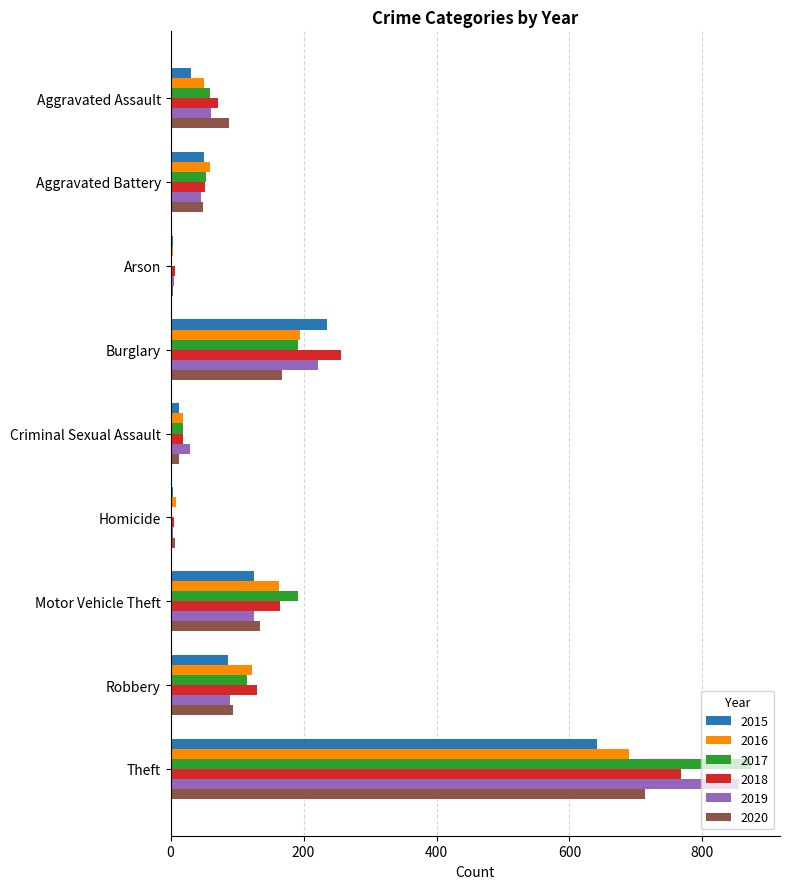

At which category is the sum across all series the highest?

Theft